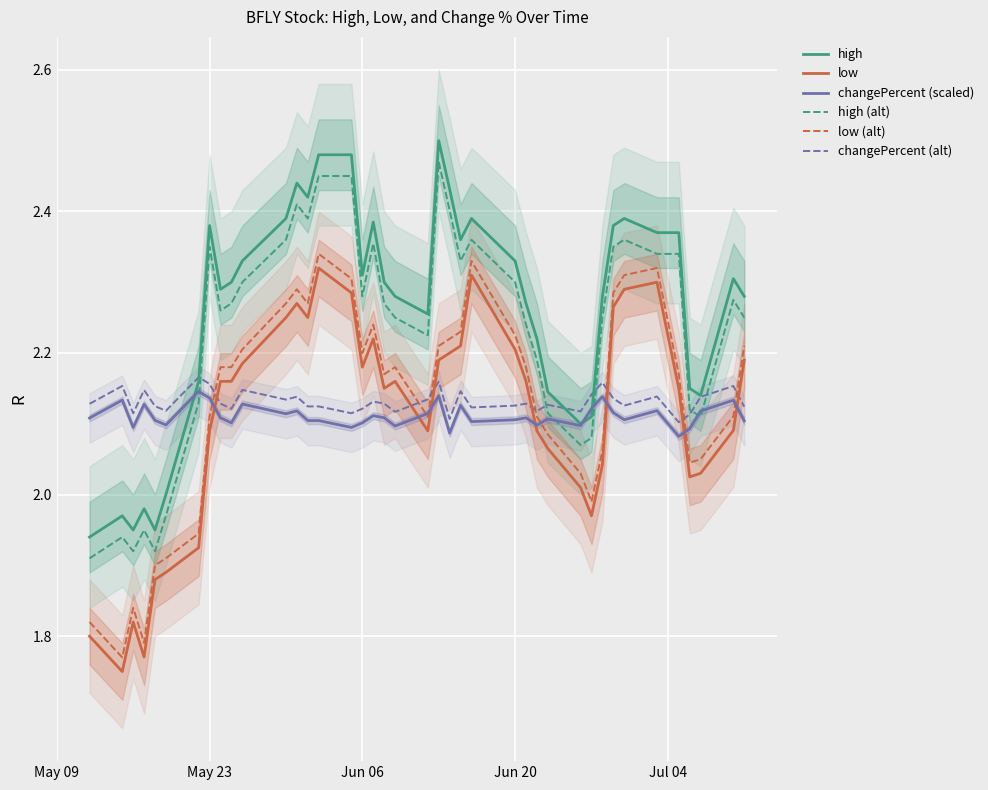

True or false: low and low (alt) intersect in this chart.

False